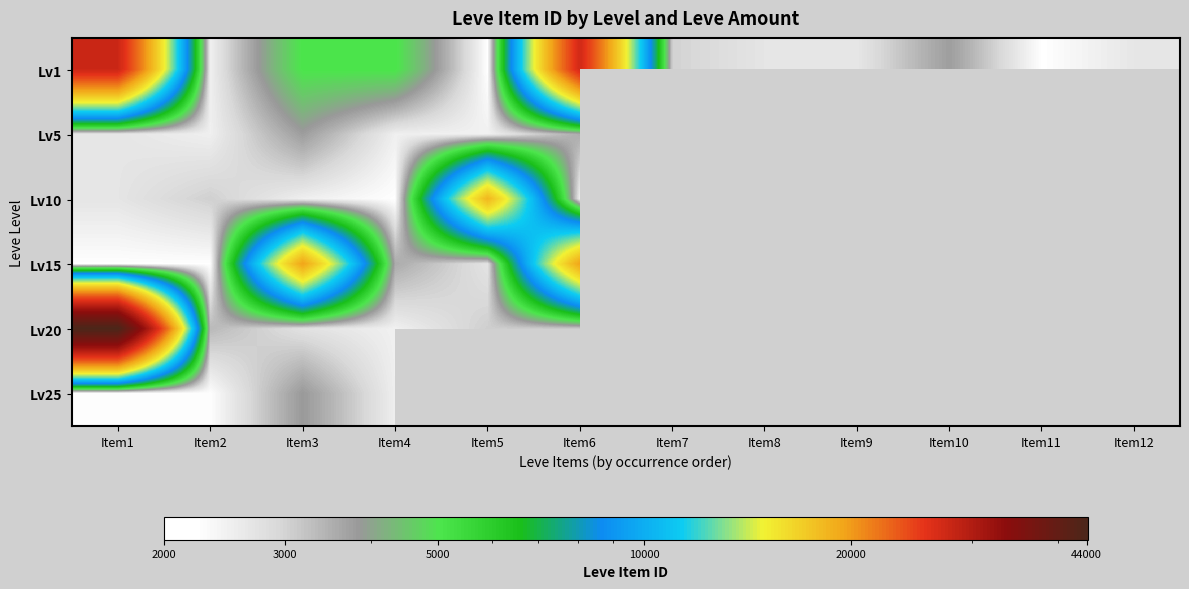

Rank the series at Item2 from lowest to highest value.

Lv15, Lv25, Lv1, Lv5, Lv10, Lv20